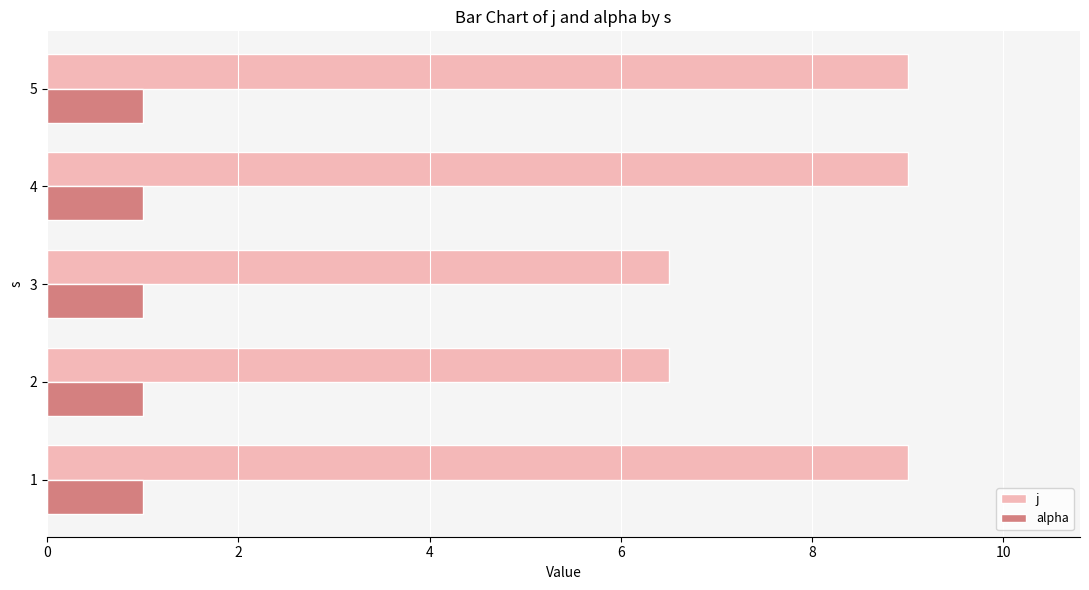

What is the minimum value shown in the chart?

1.0